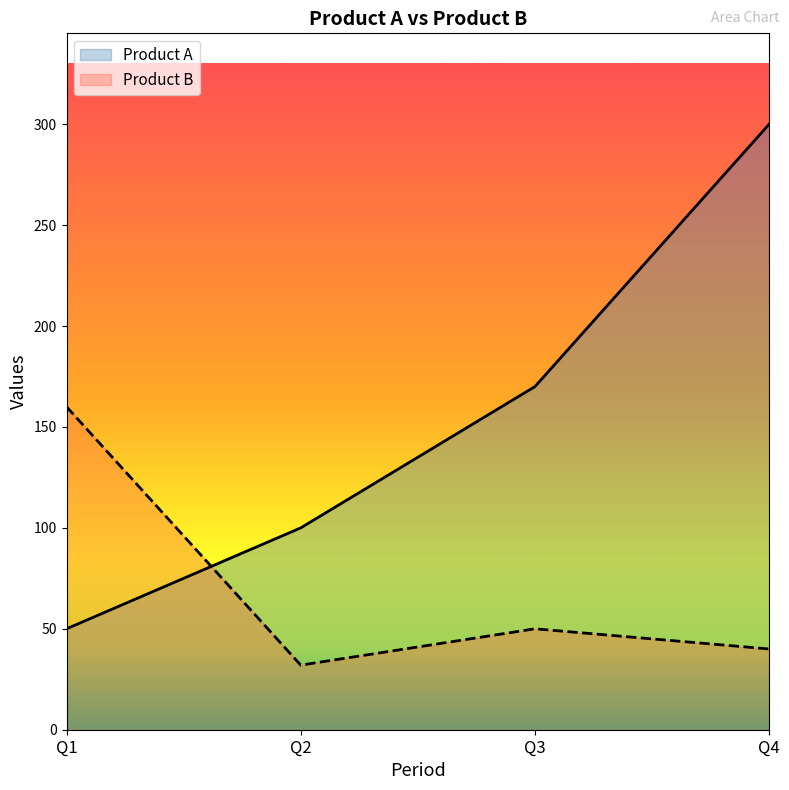

Does the chart display data point markers on the line(s)?

No